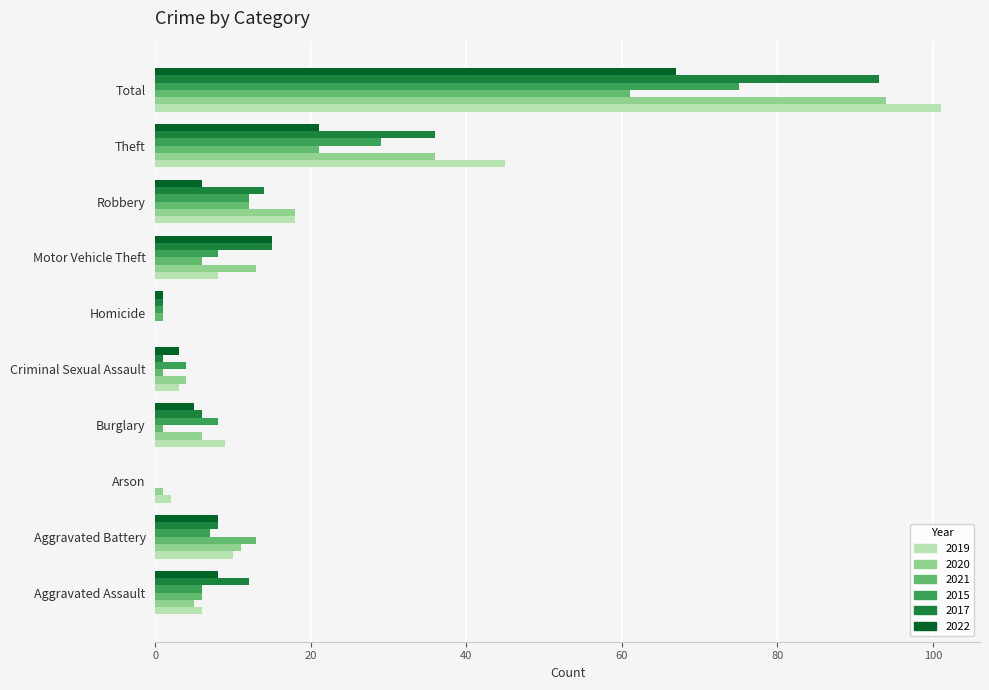

How many positive values does the 2021 series have?

9